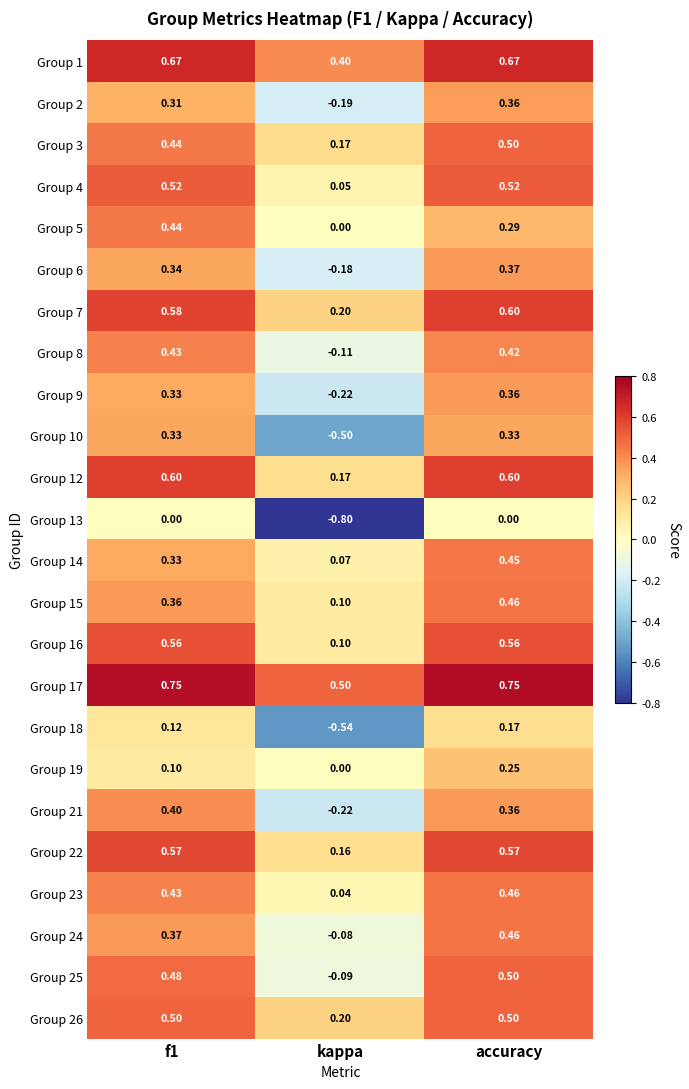

At which category is the sum across all series the highest?

accuracy